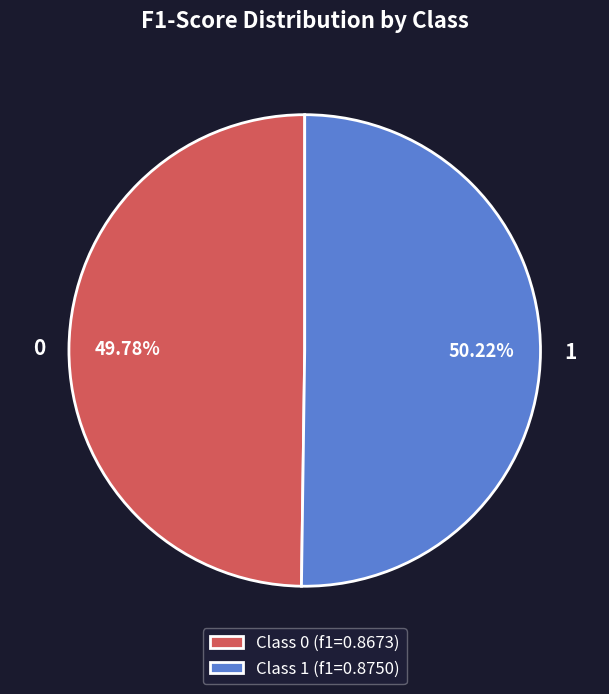

Does any single category account for the majority?

Yes